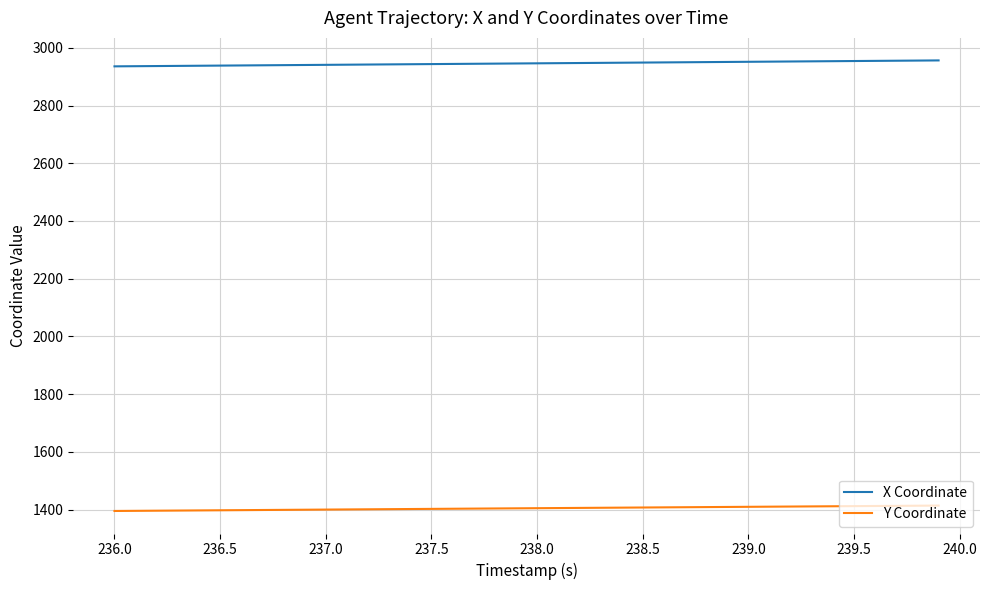

How many lines are shown in the chart?

2